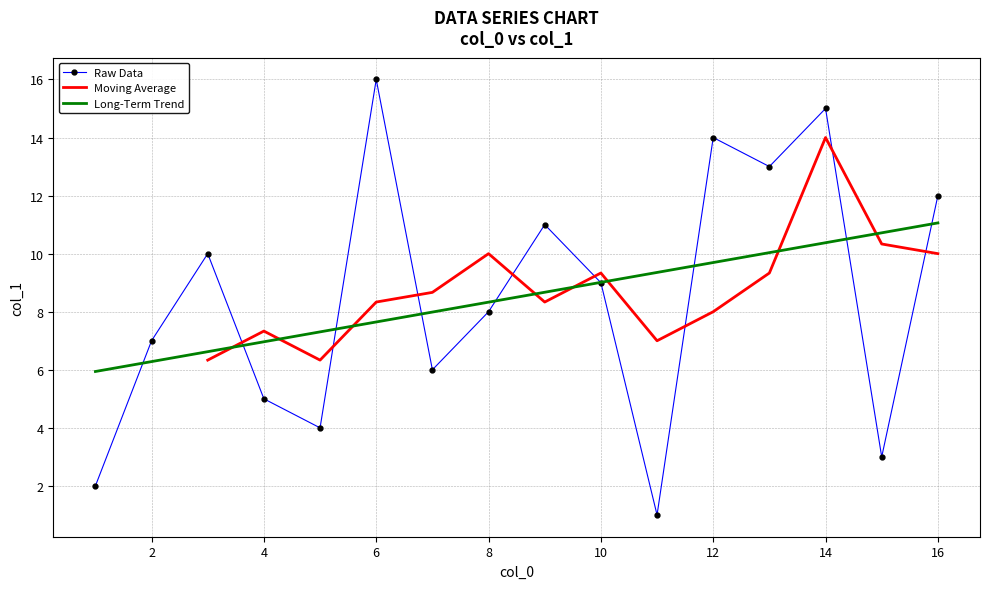

What is the difference between the maximum and second lowest values?

4.8